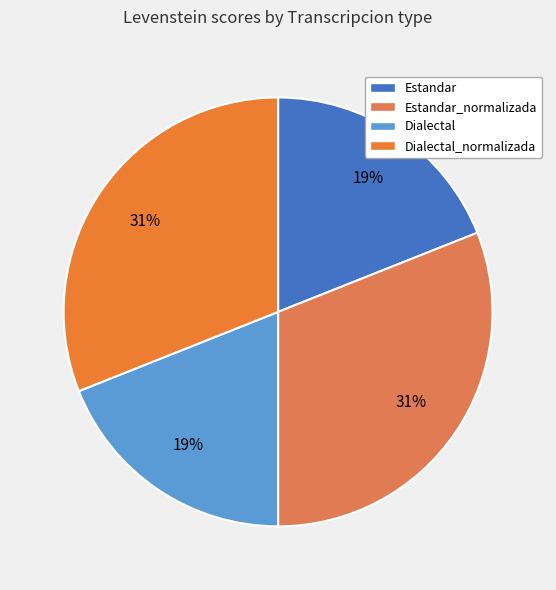

The Estandar slice represents 5% of the pie. True or false?

False